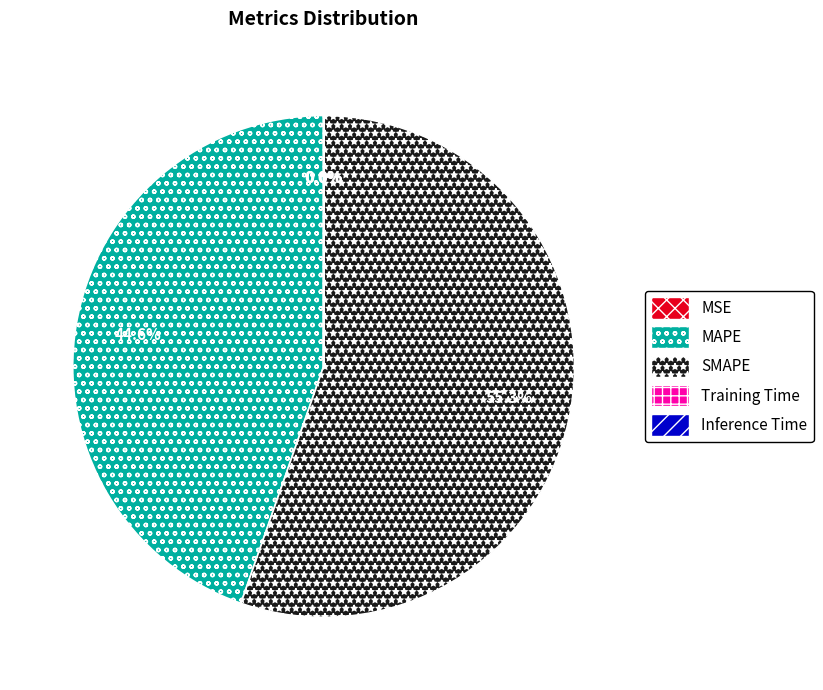

Is there any slice that represents more than half of the pie?

Yes